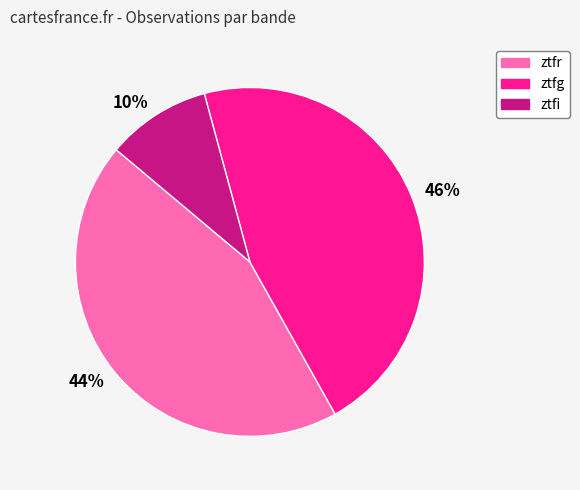

Is there a majority slice in this chart?

No